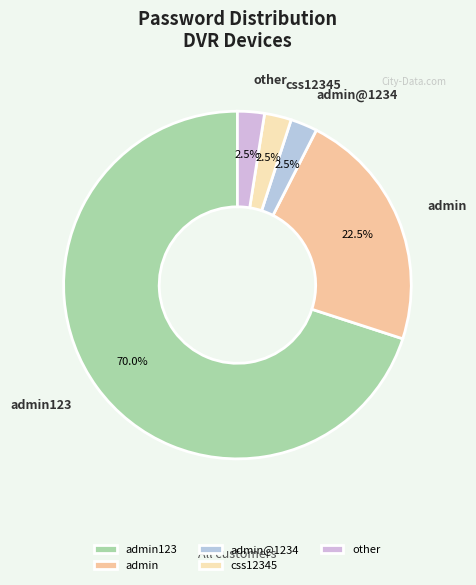

Which category accounts for the majority?

admin123